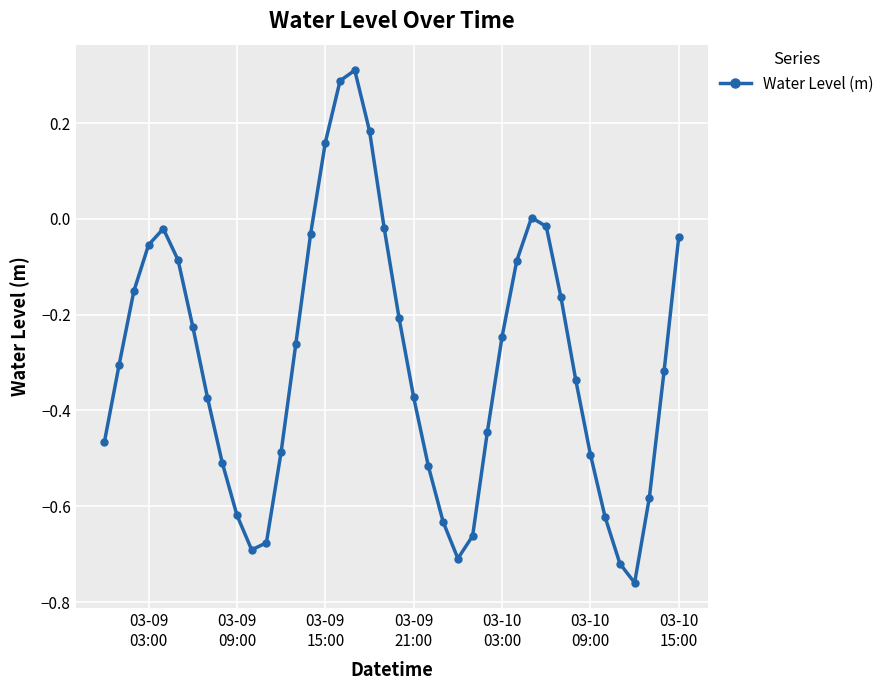

What is the difference between the maximum and minimum values?

1.1